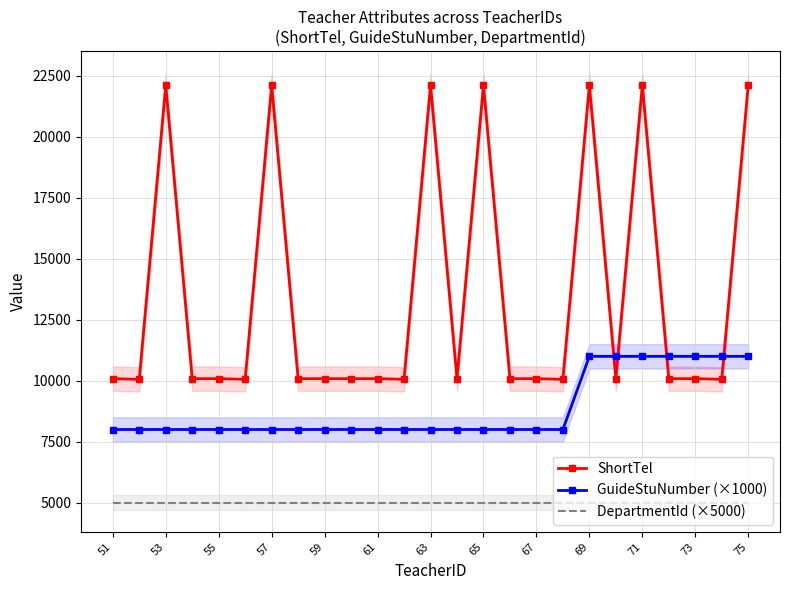

At which label is DepartmentId (×5000) closest to 5000?

51